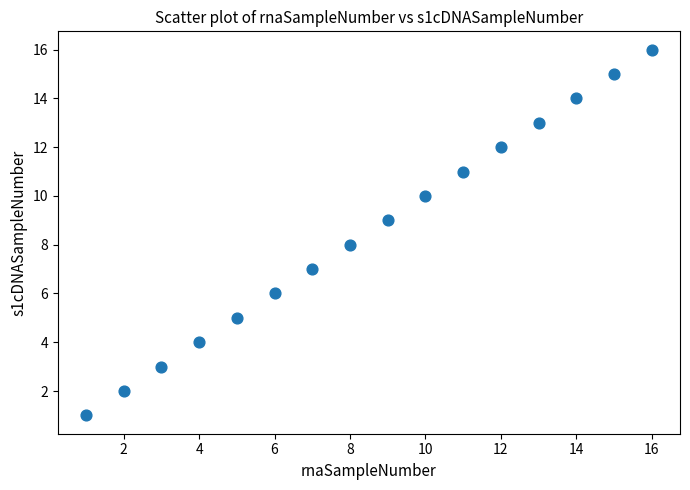

What is the range of X values (max minus min)?

15